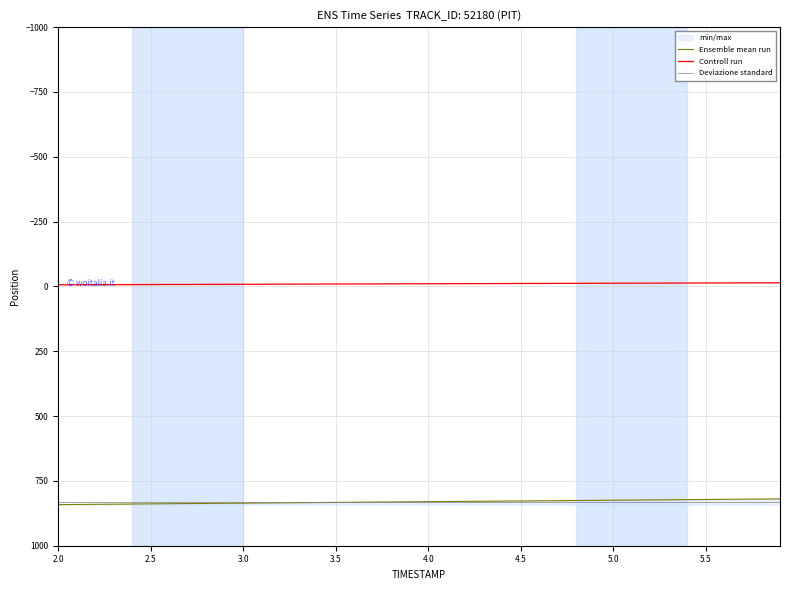

Which label corresponds to the largest value in the chart?

2.0